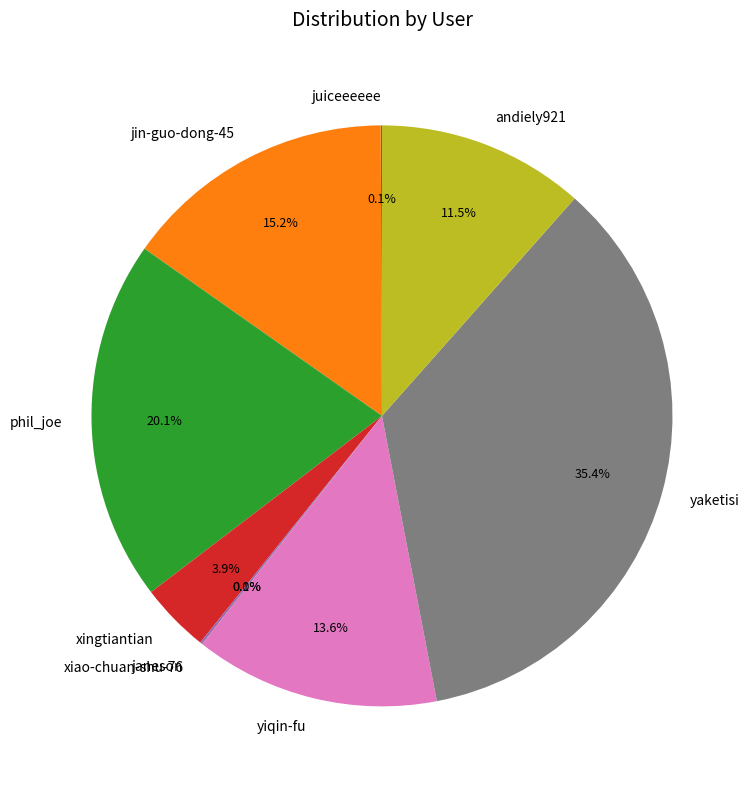

How much of the chart is everything except jin-guo-dong-45?

84.8%